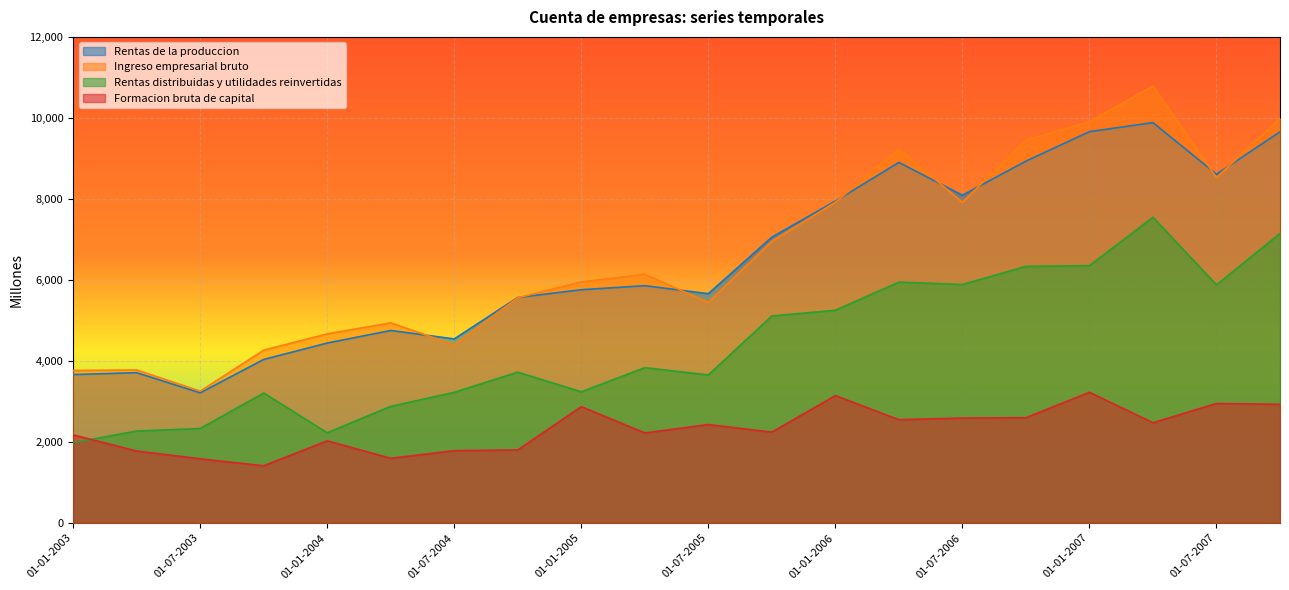

What is the sum of the Rentas distribuidas y utilidades reinvertidas values at 01-10-2005 and 01-01-2003?

7091